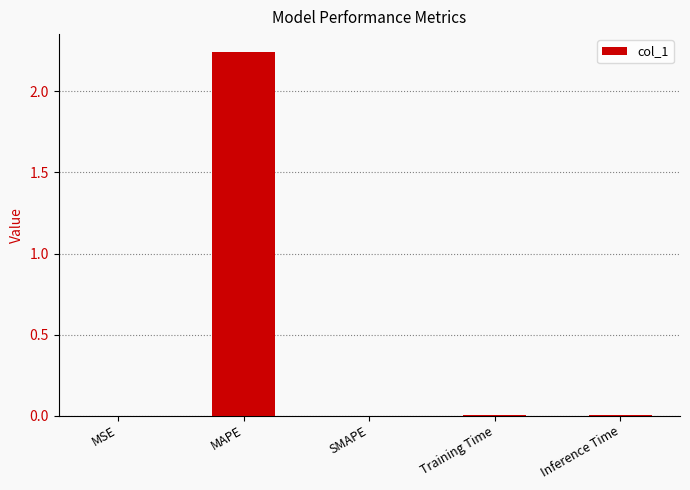

Is it true that the value at Training Time is 0.0?

True